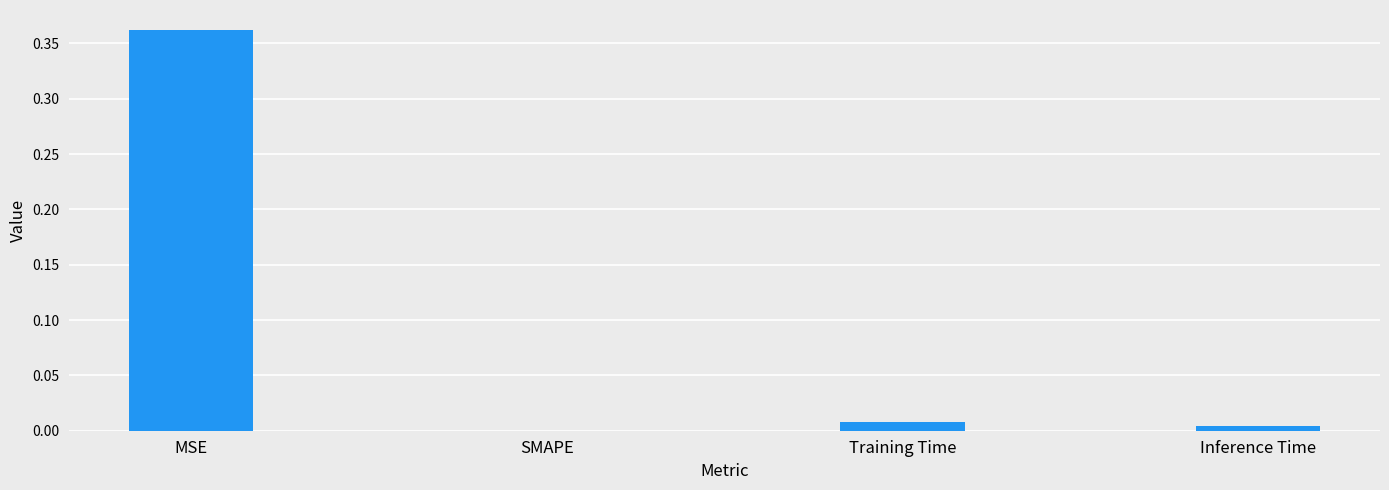

Between Training Time and MSE, which is larger?

MSE